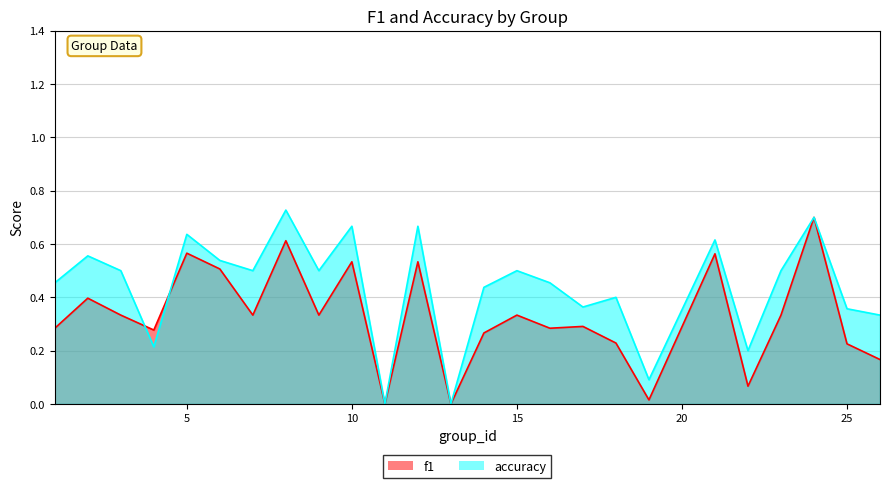

What is the total value across all series at 1?

0.7